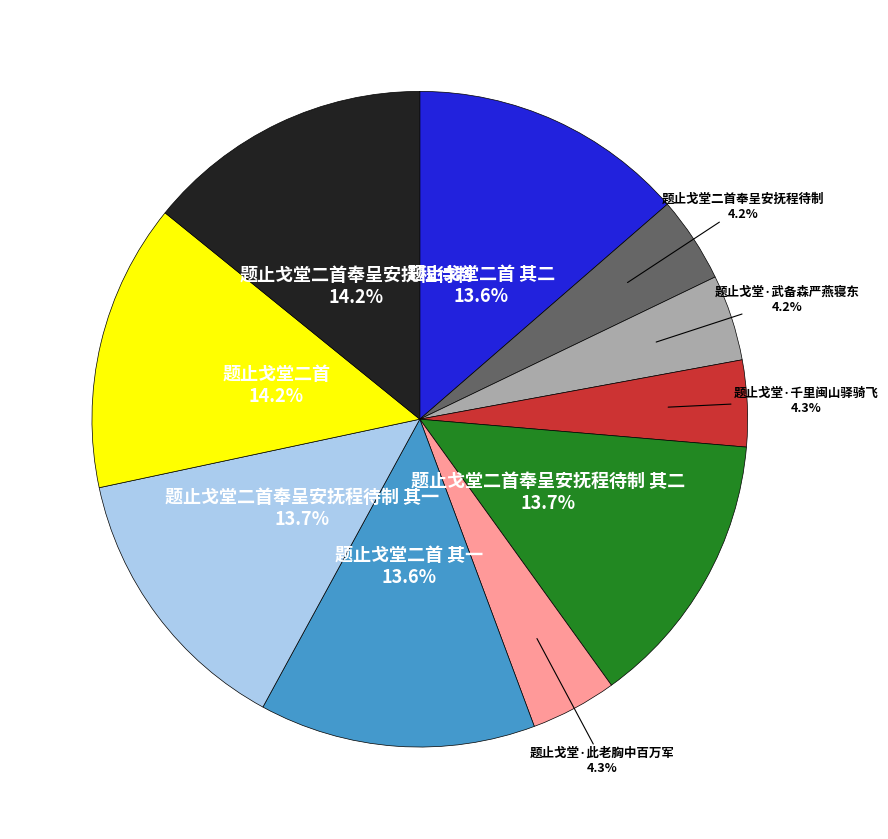

Is there a majority slice in this chart?

No